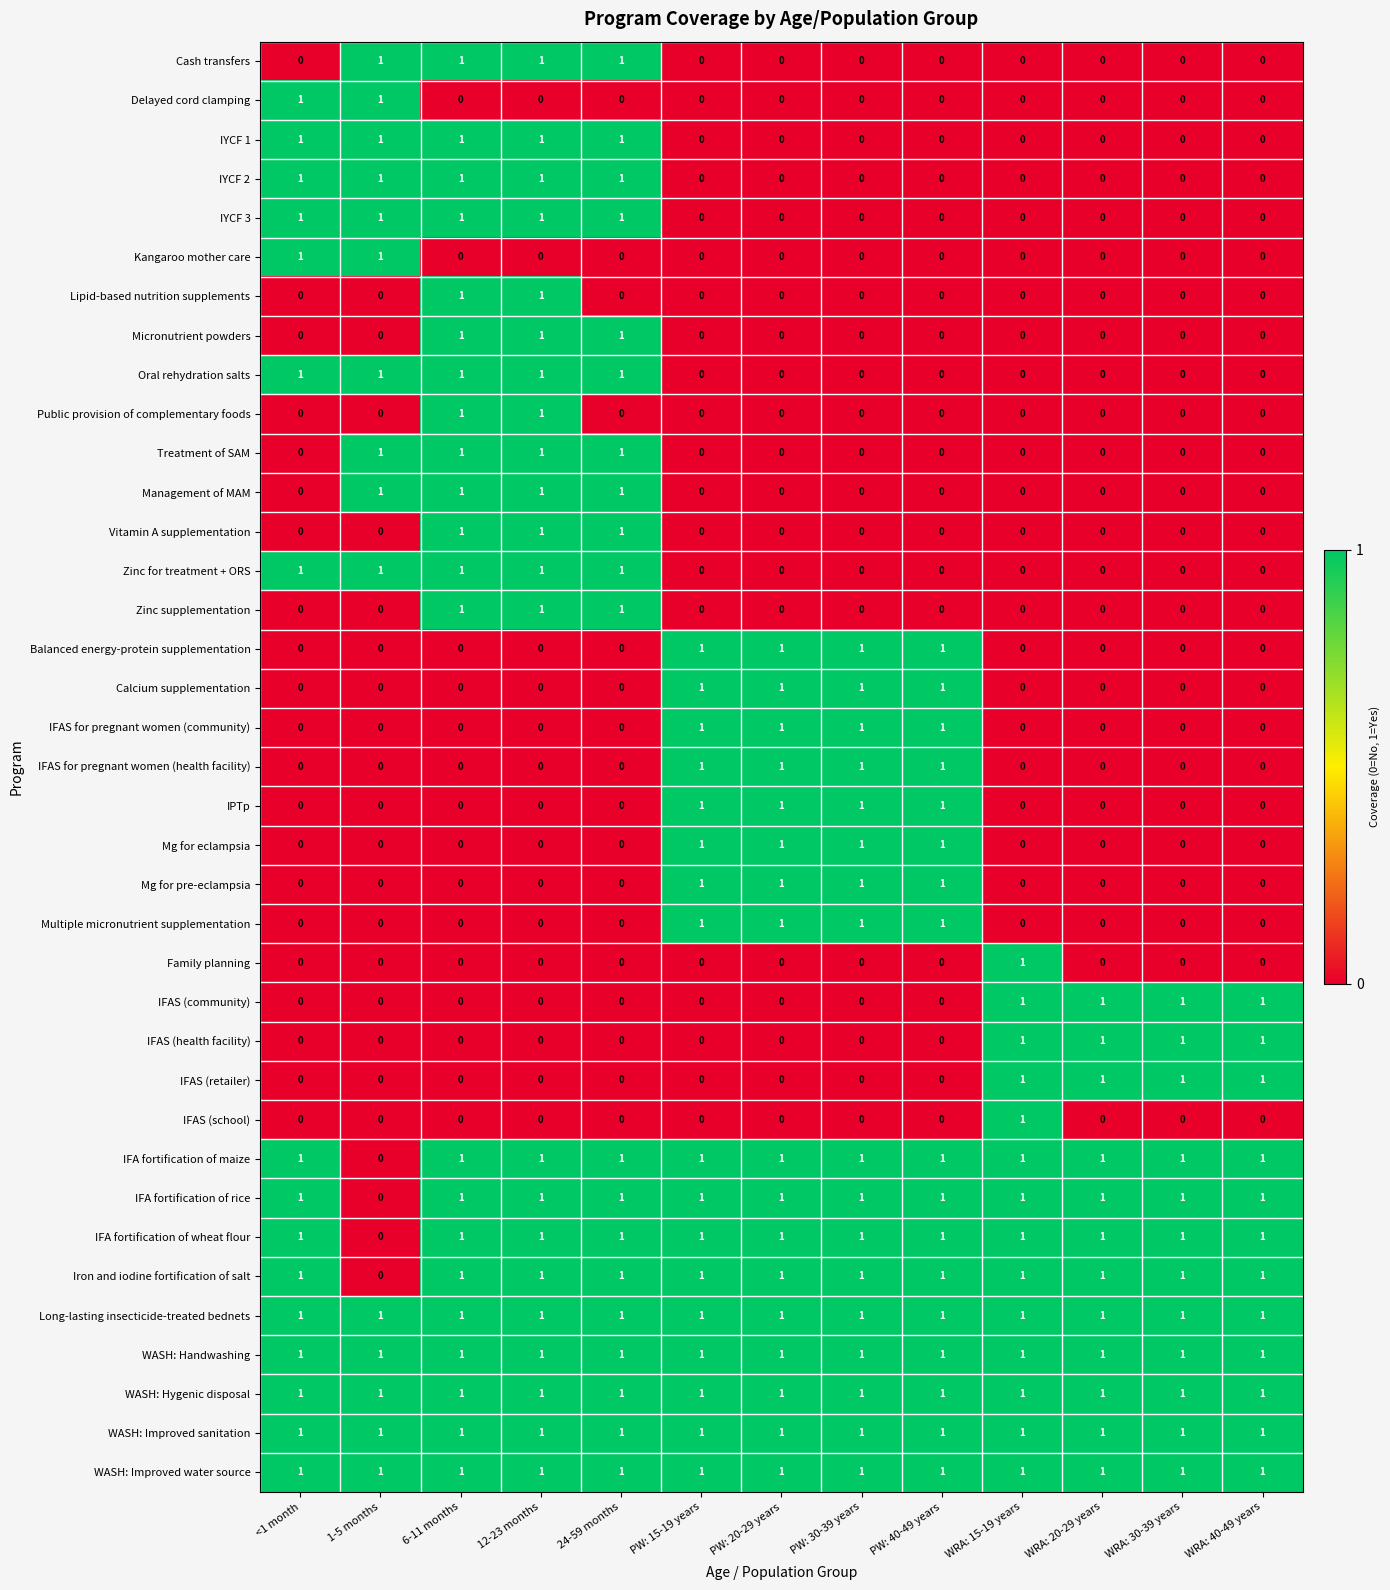

Count the Zinc supplementation values in the range 0 to 1.

13